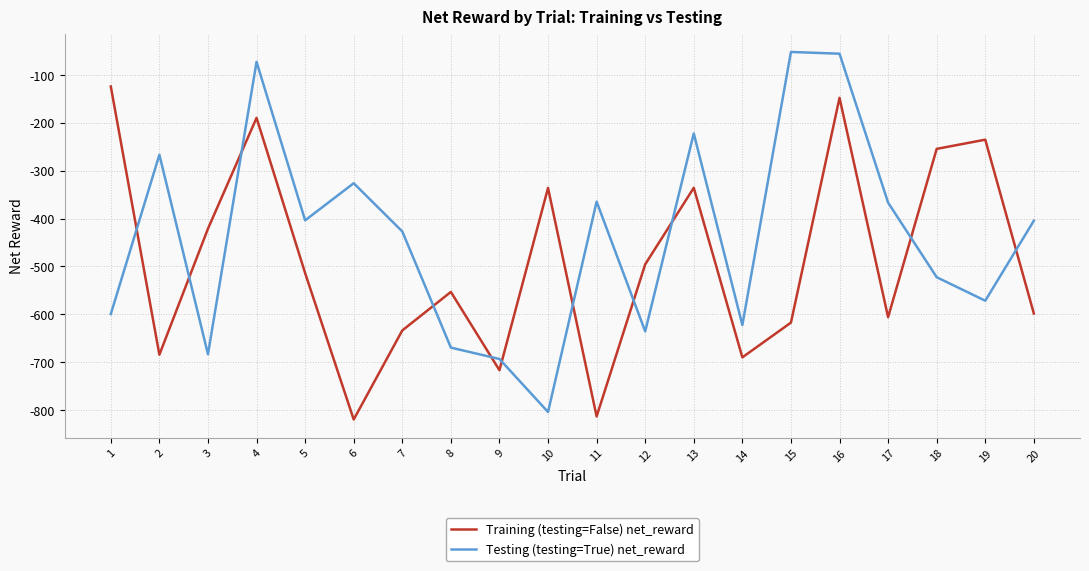

The value of Training (testing=False) net_reward at 17 is -605.8. True or false?

True